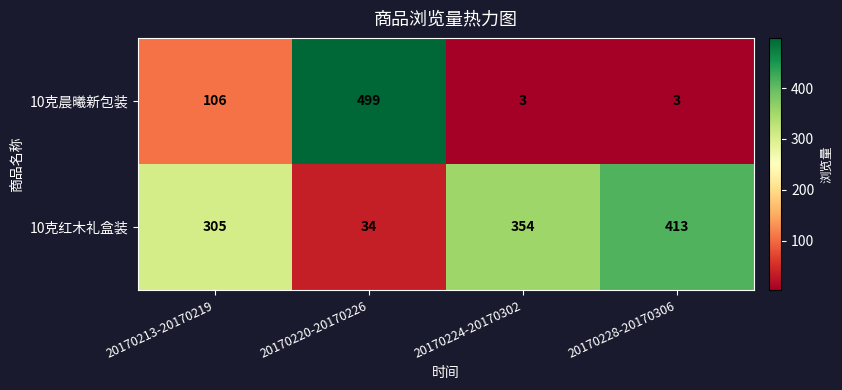

What is the difference between the highest and lowest values at 20170220-20170226?

465